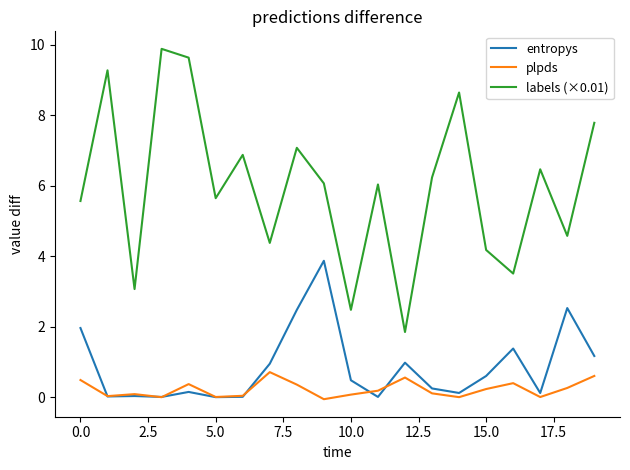

Which series has the widest spread of values?

labels (×0.01)